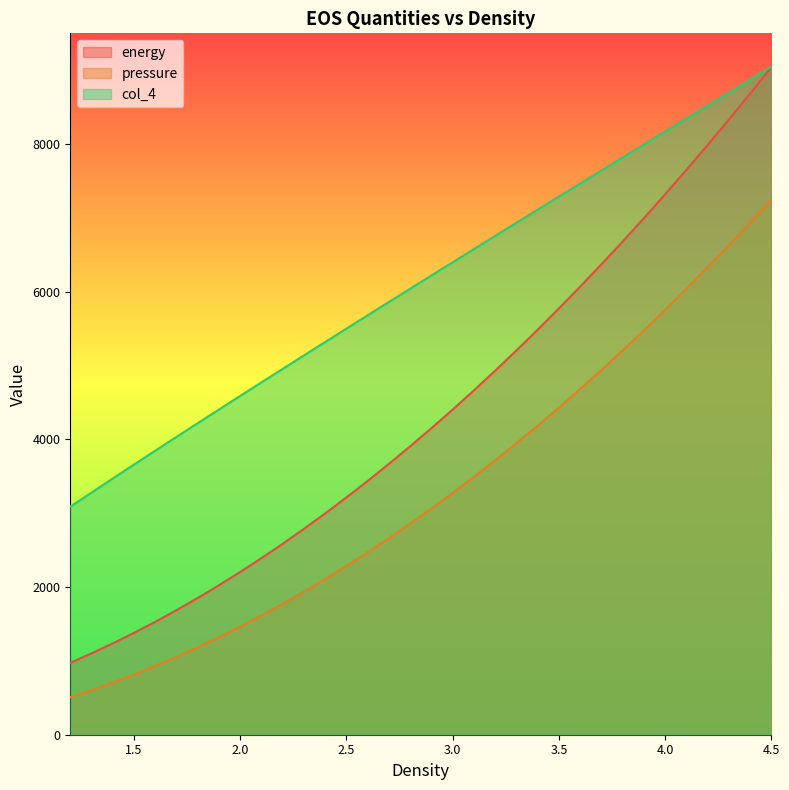

Rank the series by their average value, from lowest to highest.

pressure, energy, col_4